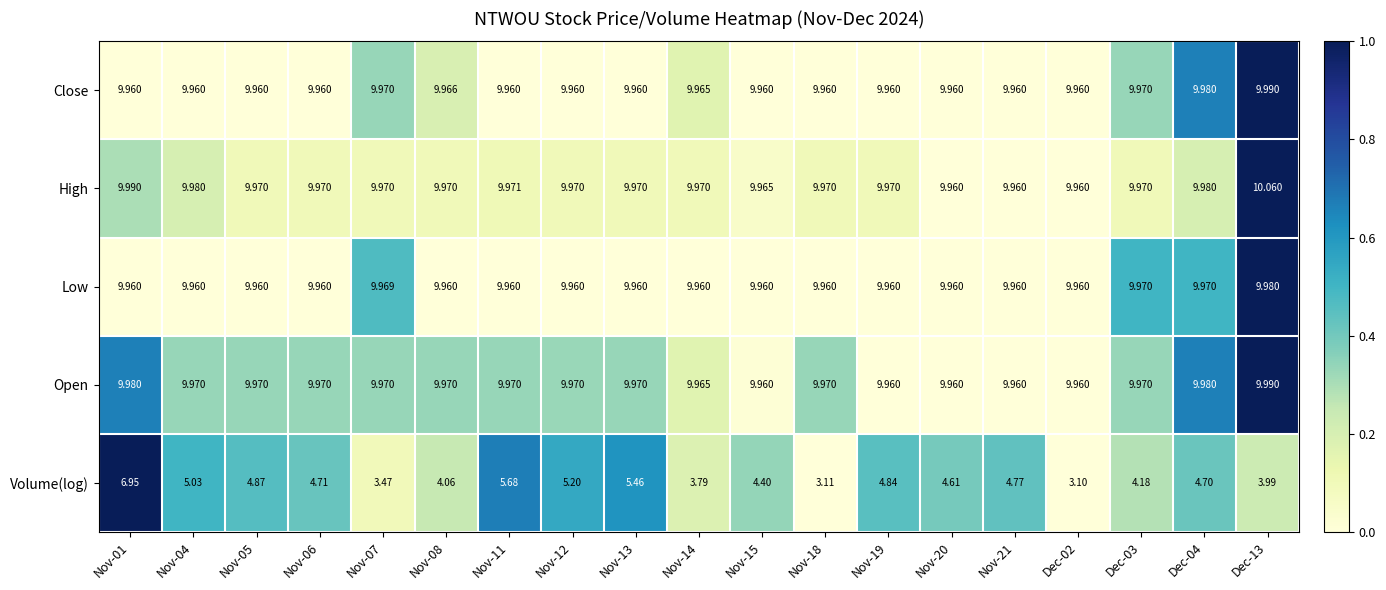

Is the value of Volume(log) at Nov-14 greater than the value of High at Nov-11?

No